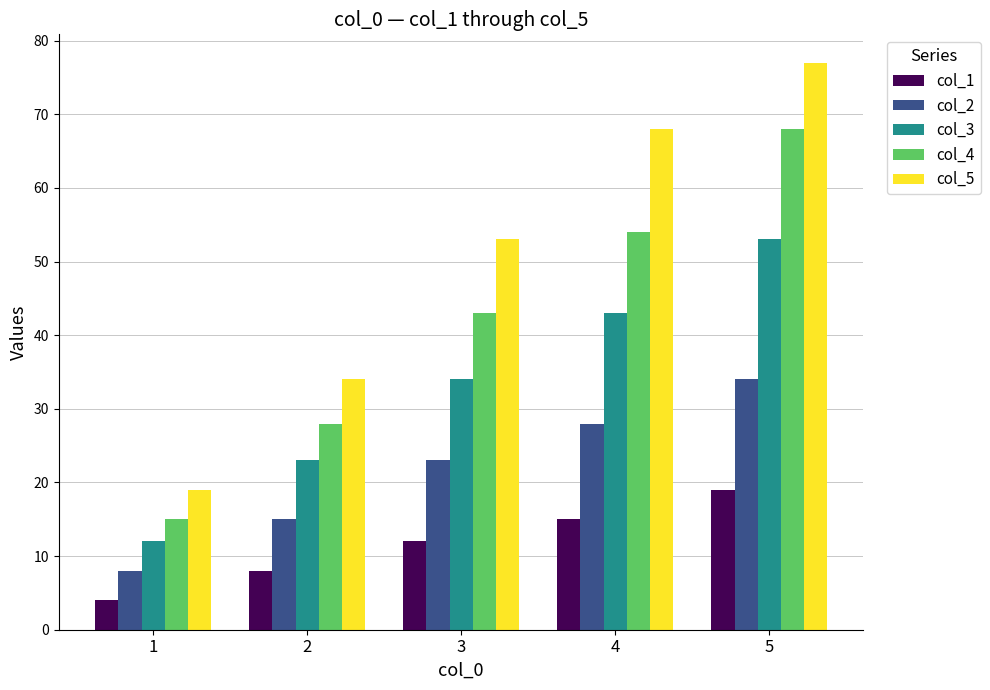

What is the difference between the col_2 values at 5 and 1?

26